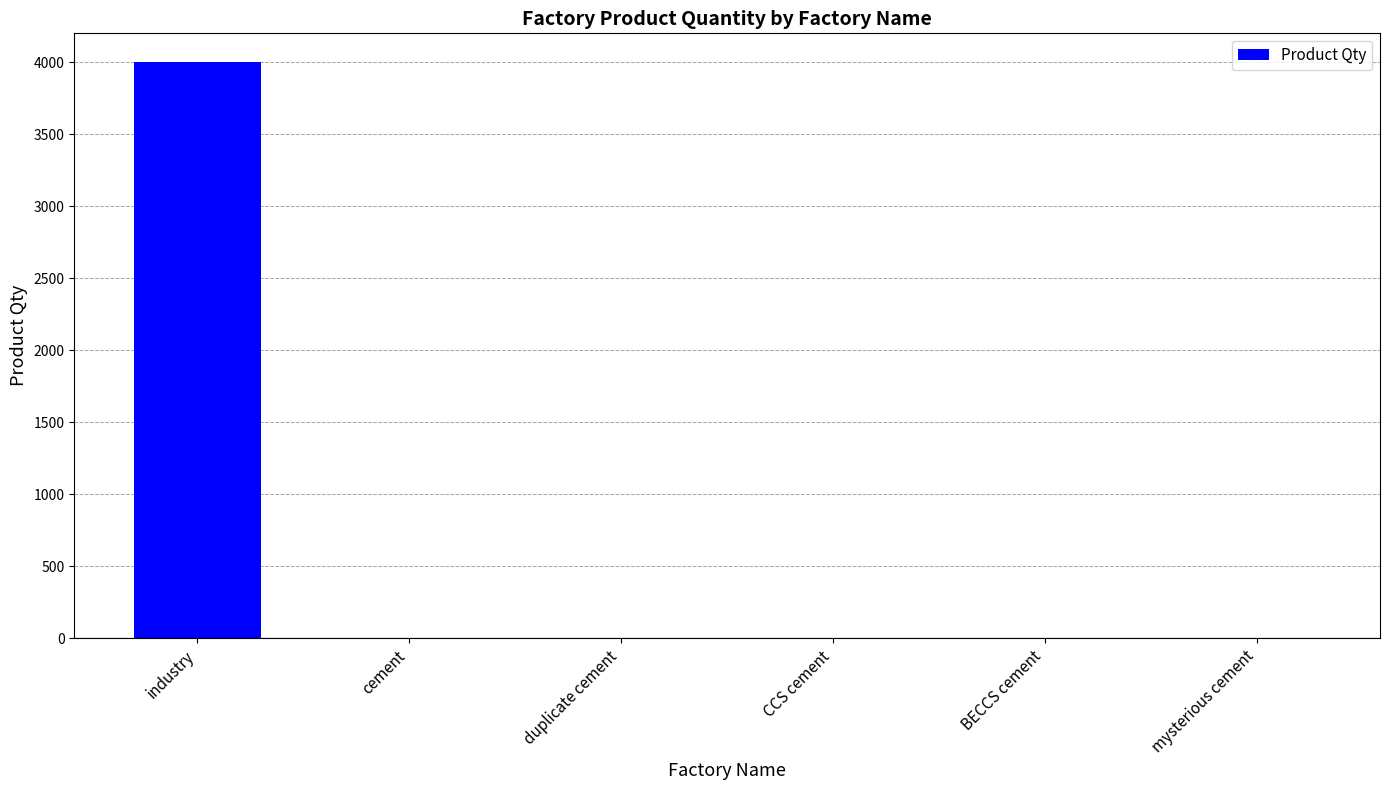

Which label corresponds to the largest value in the chart?

industry